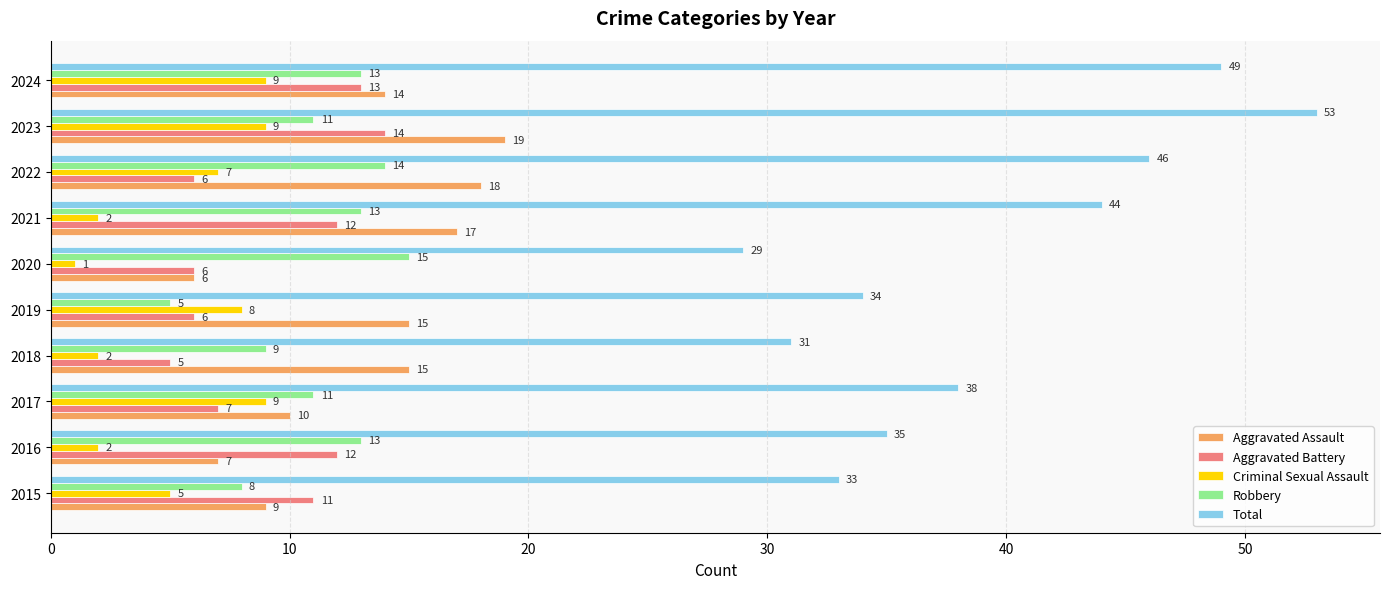

Where is Total nearest to the value 41?

2017